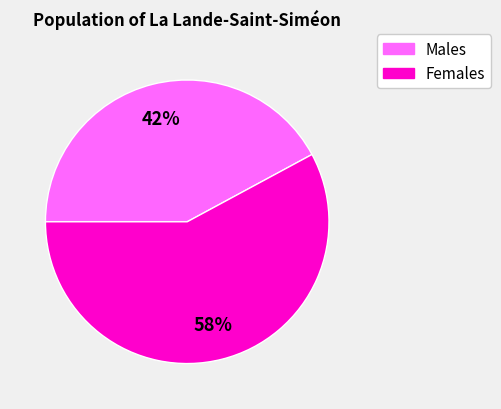

Does any single category account for the majority?

Yes